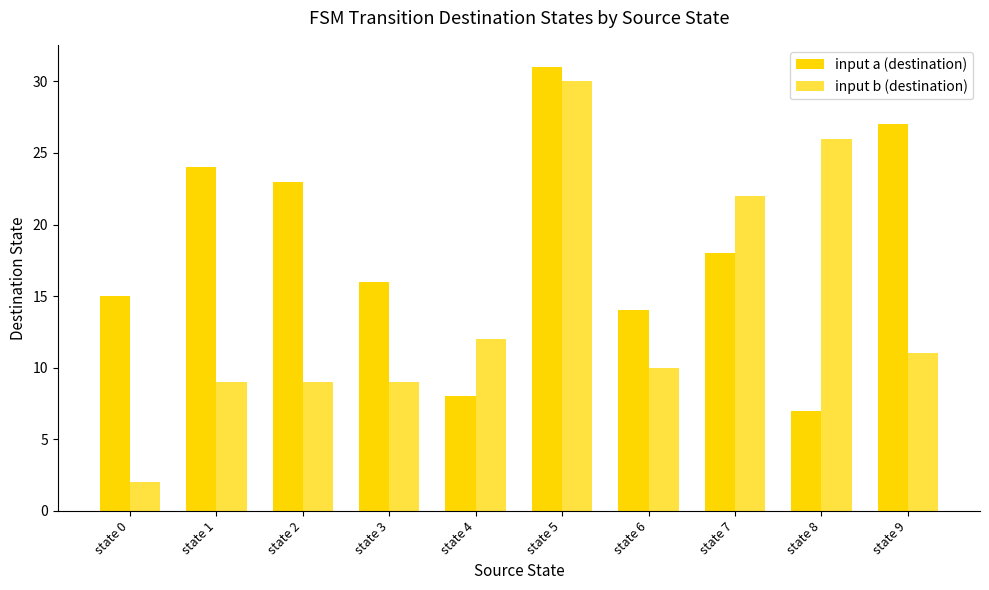

List the labels in order of input a (destination) value, largest first.

state 5, state 9, state 1, state 2, state 7, state 3, state 0, state 6, state 4, state 8